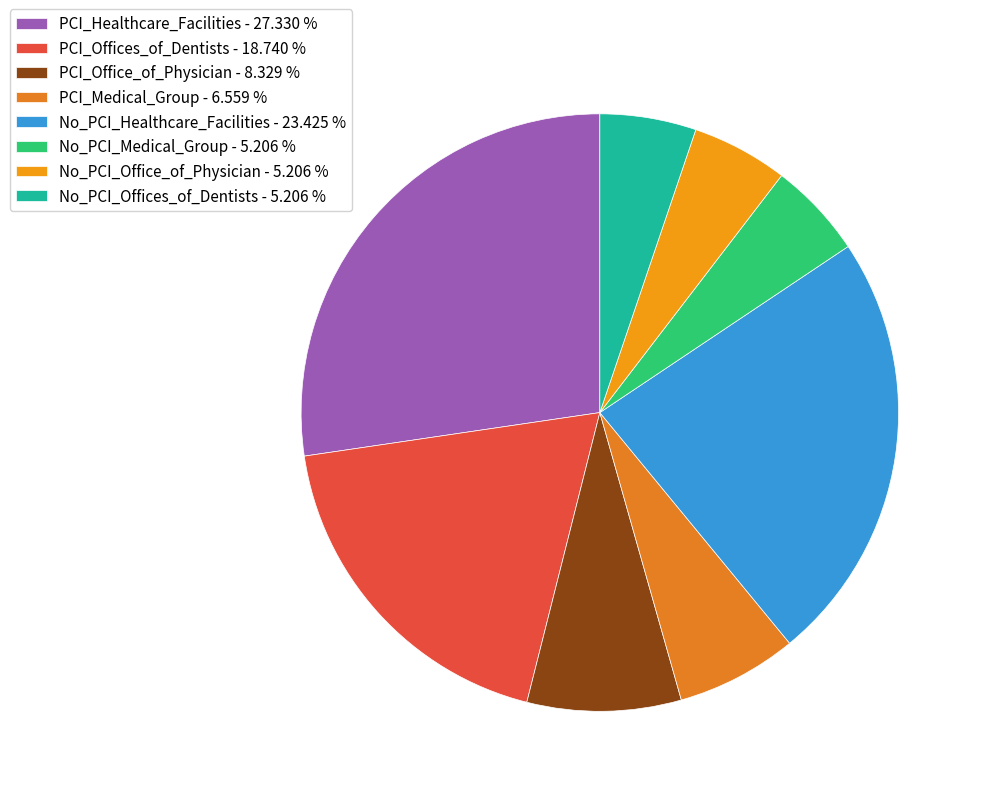

Which category has the smallest portion of the pie?

No_PCI_Medical_Group